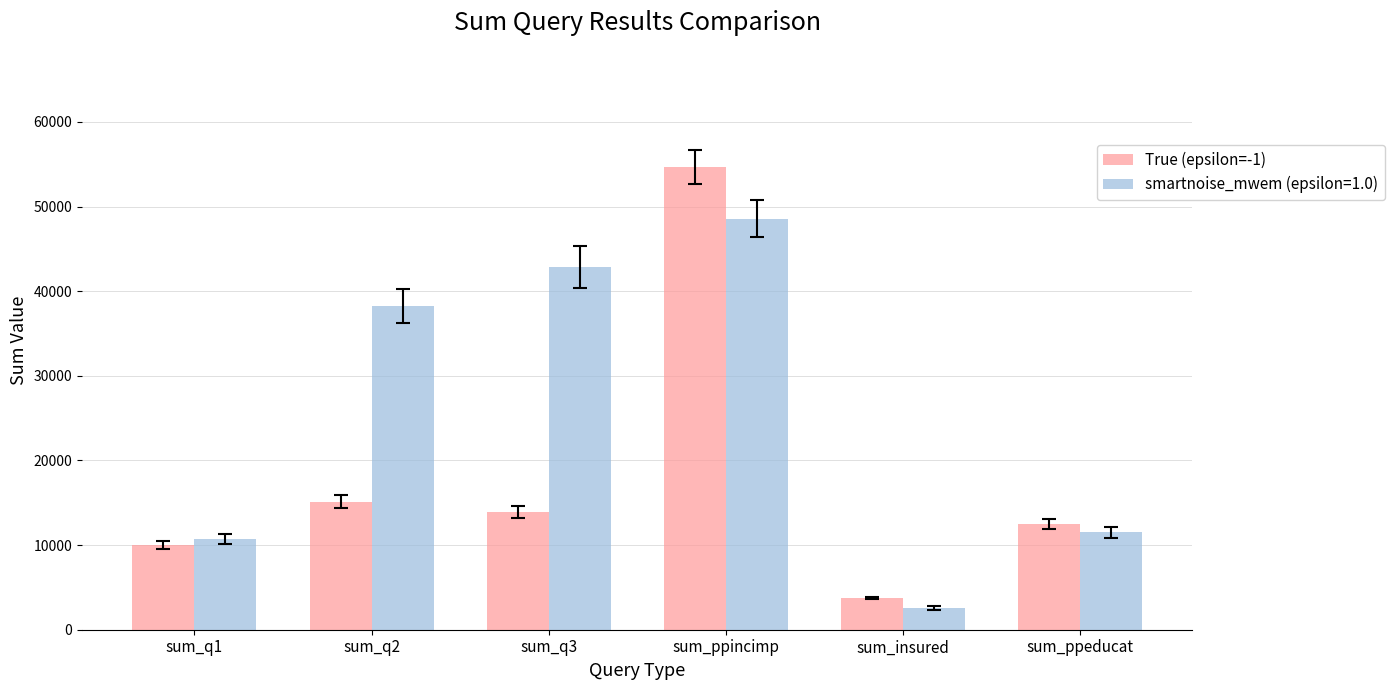

List the series in order of their overall mean, highest first.

smartnoise_mwem (epsilon=1.0), True (epsilon=-1)